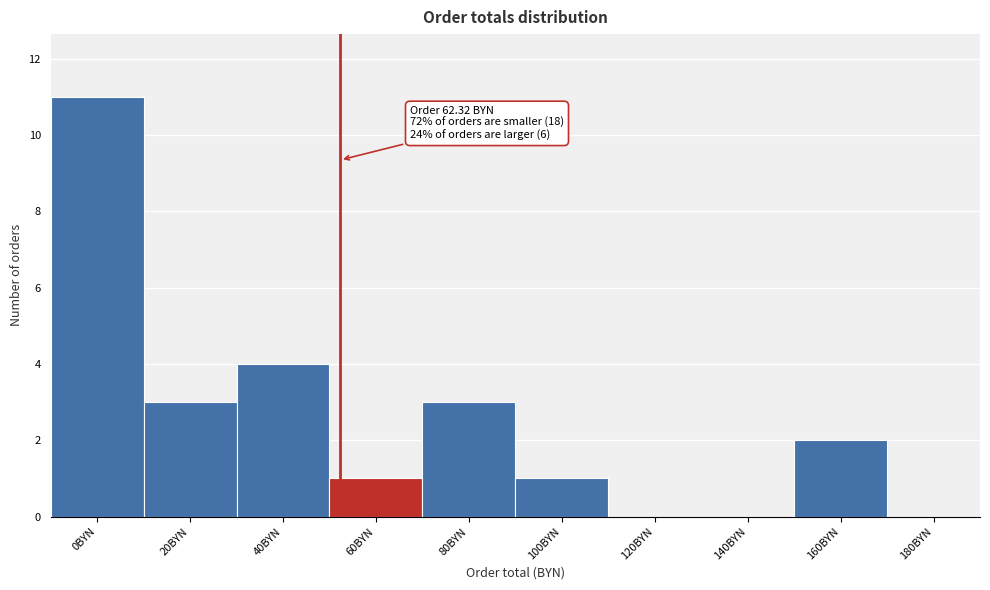

Reading left to right, extract all data points from this chart.

0BYN=11	20BYN=3	40BYN=4	60BYN=1	80BYN=3	100BYN=1	120BYN=0	140BYN=0	160BYN=2	180BYN=0